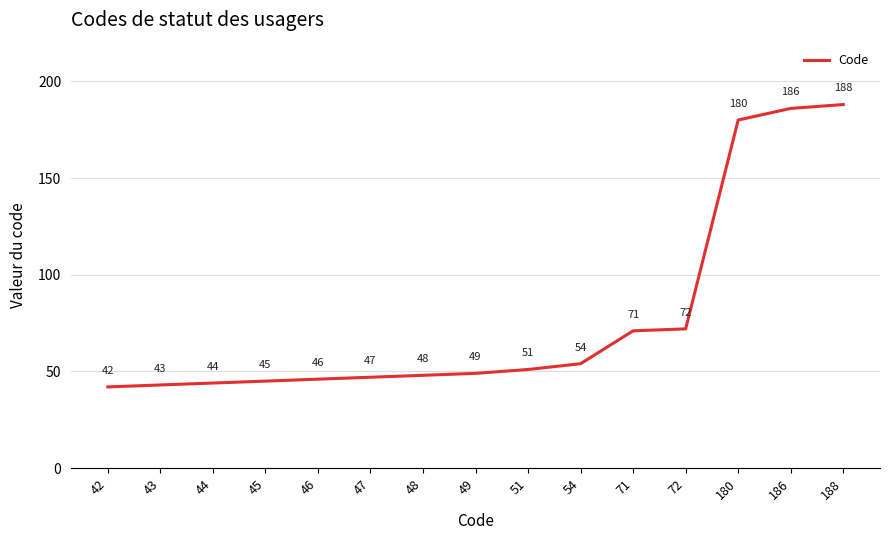

How many lines are shown in the chart?

1